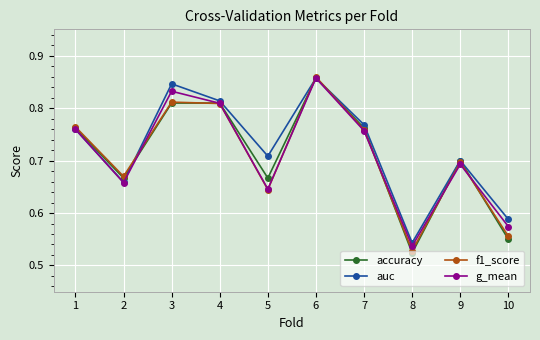

Which series has the largest range (max minus min)?

accuracy